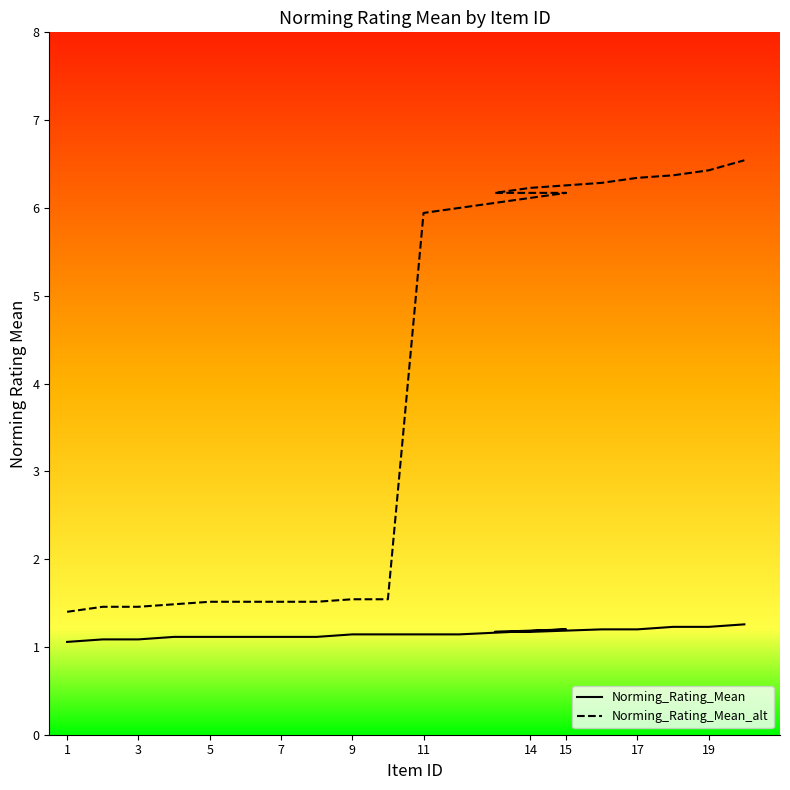

True or false: Norming_Rating_Mean_alt has more than 0 points higher than both neighbors.

False